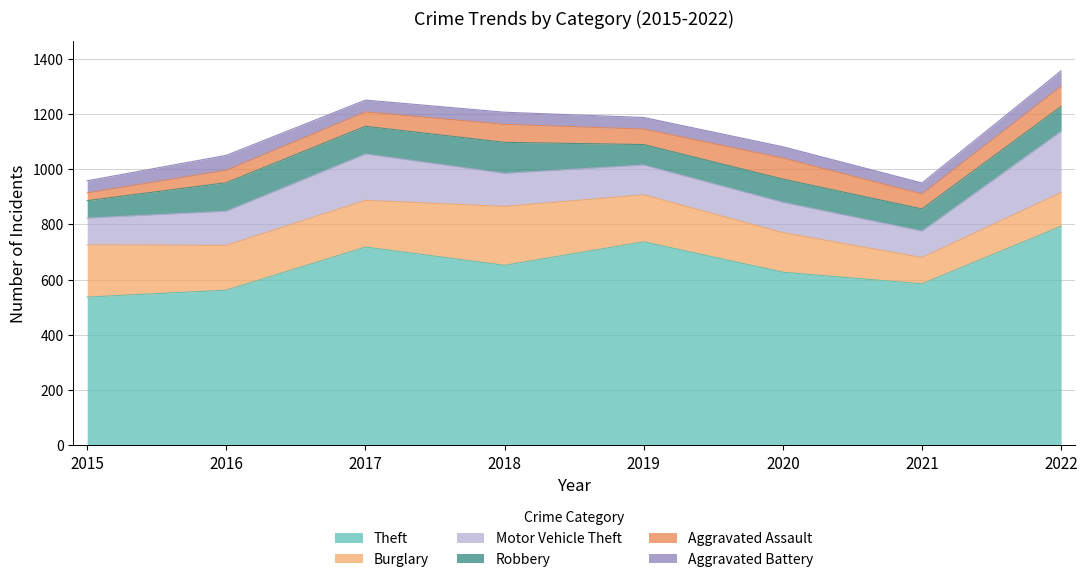

At which category is the sum across all series the highest?

2022